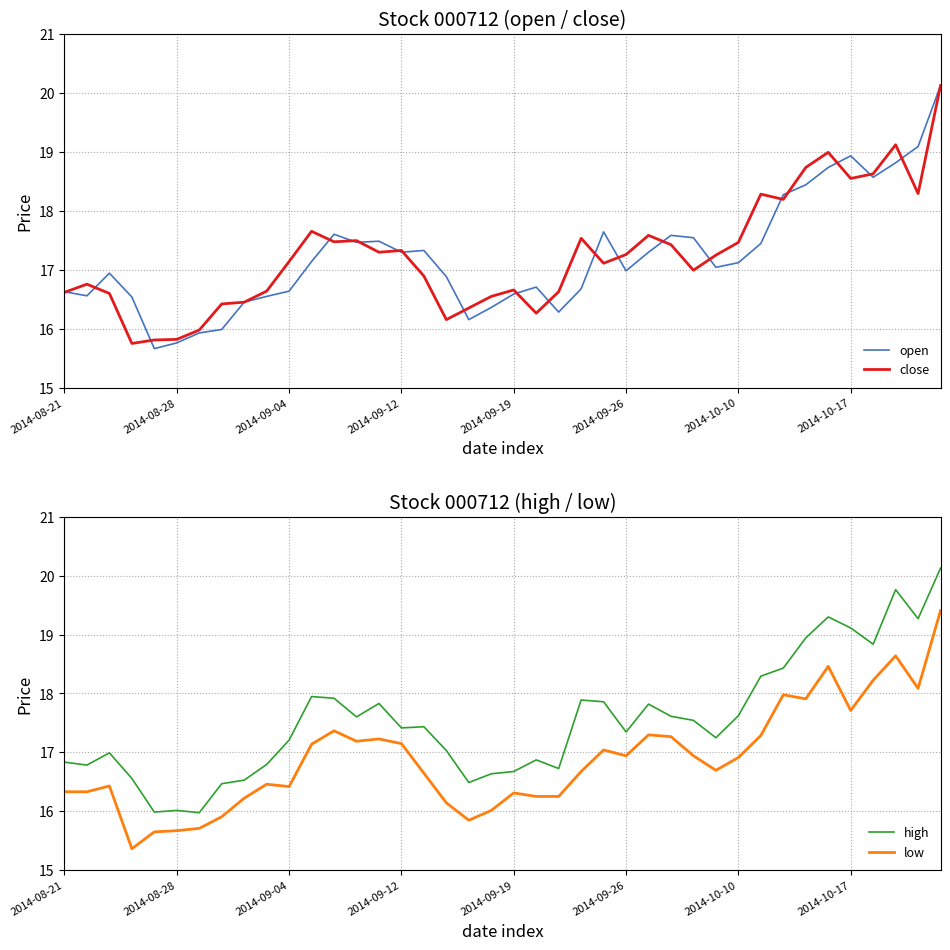

At which label does close first exceed 17?

2014-09-04